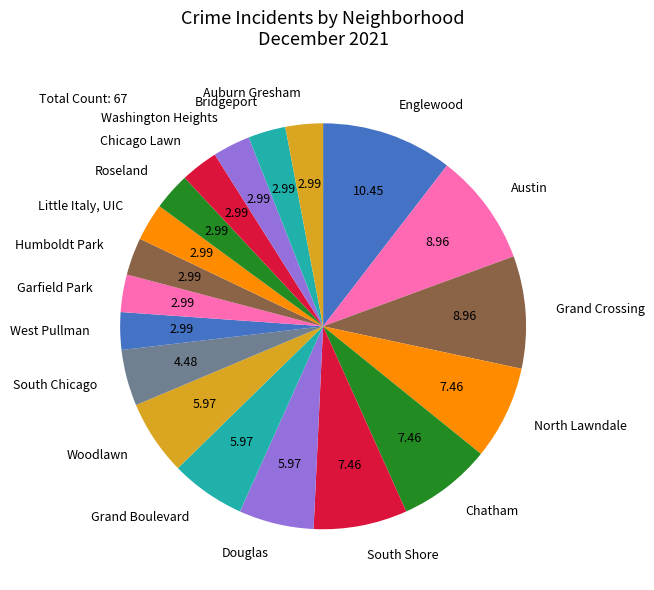

Is there a majority slice in this chart?

No